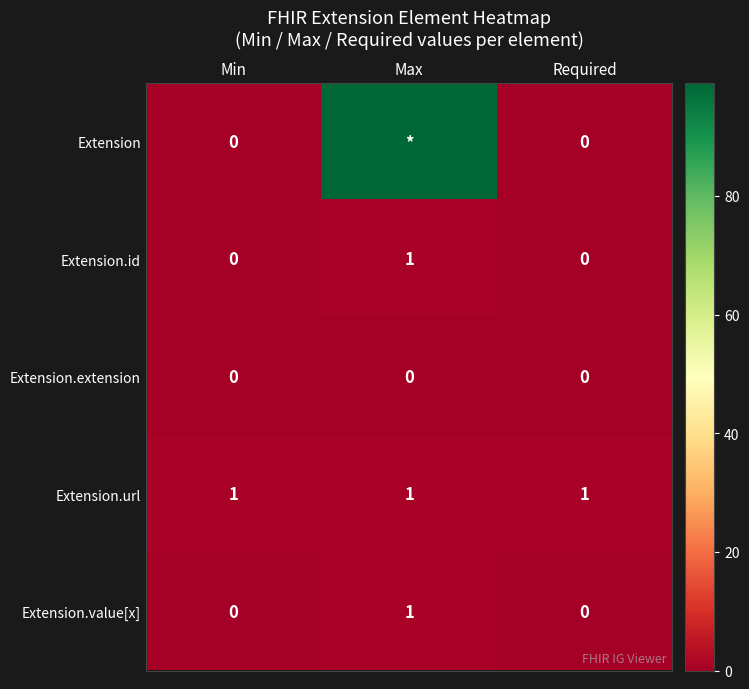

What value does the Extension.id series have at Max?

1